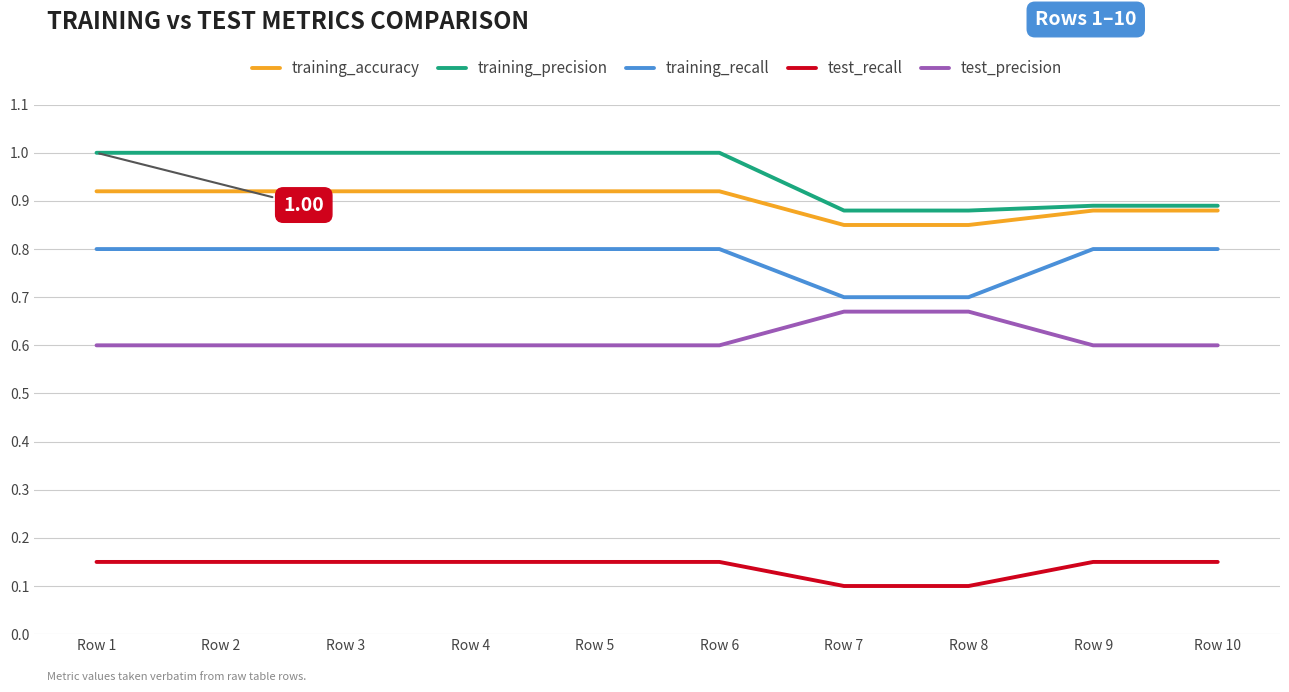

Rank the series by their maximum value, from highest to lowest.

training_precision, training_accuracy, training_recall, test_precision, test_recall